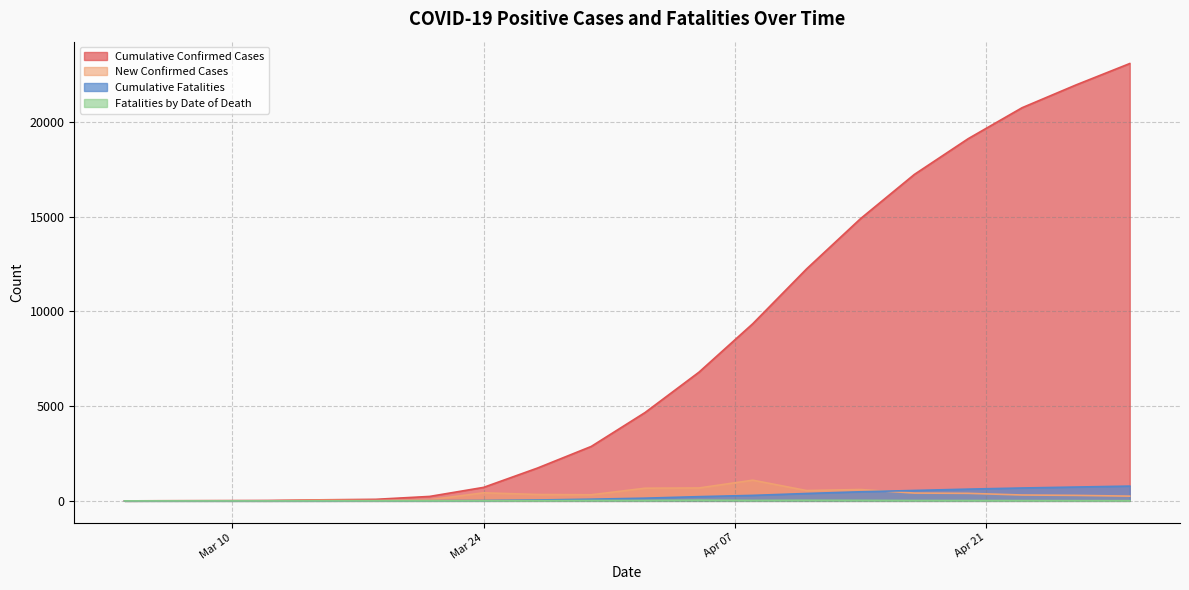

True or false: New Confirmed Cases and Cumulative Confirmed Cases cross at least once.

False